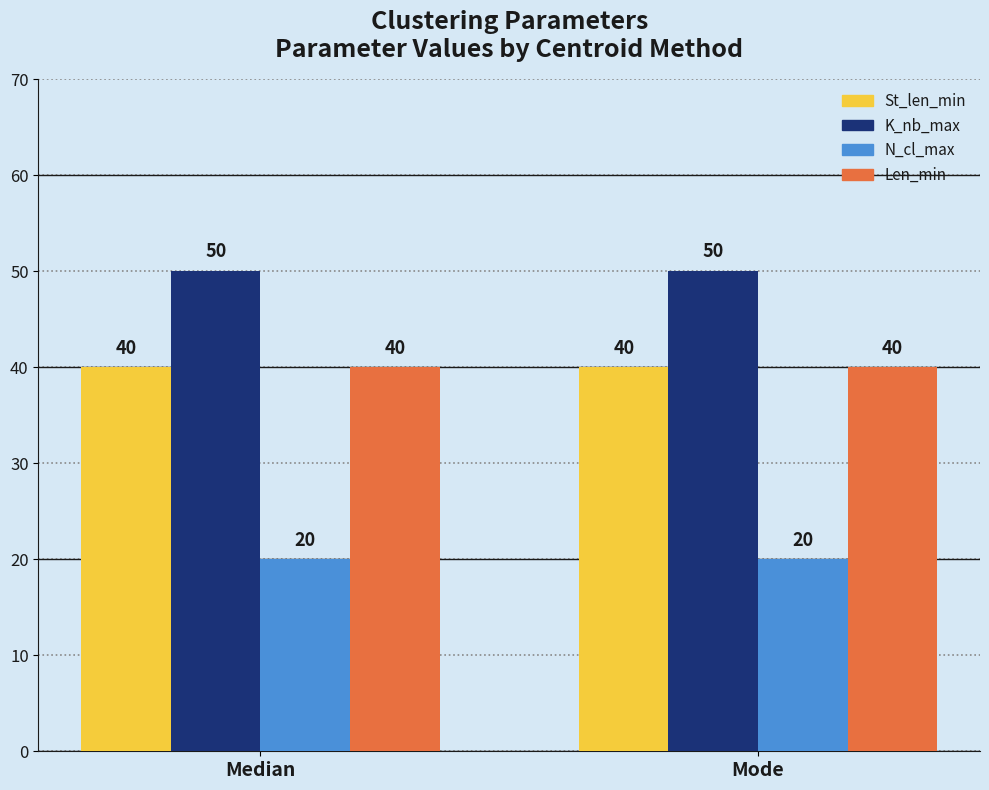

True or false: K_nb_max has a value of 16 at Median.

False